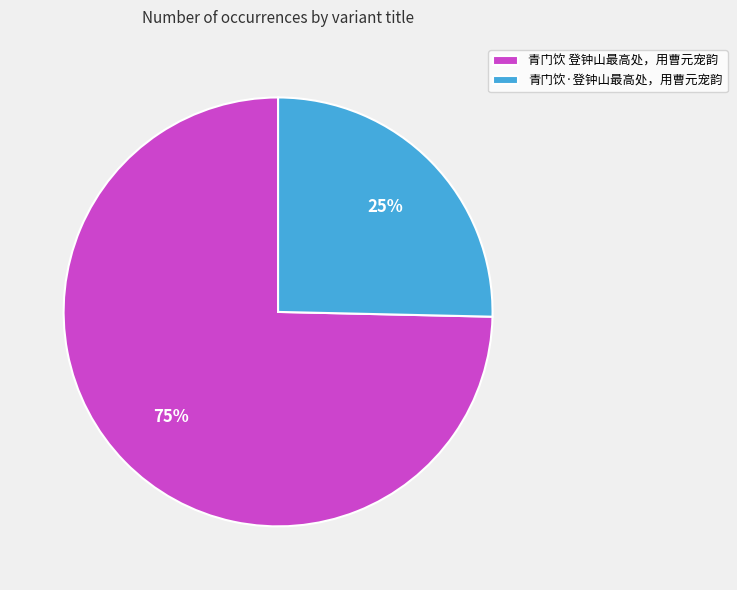

To the nearest percent, what percentage of the pie is 青门饮 登钟山最高处，用曹元宠韵?

75%